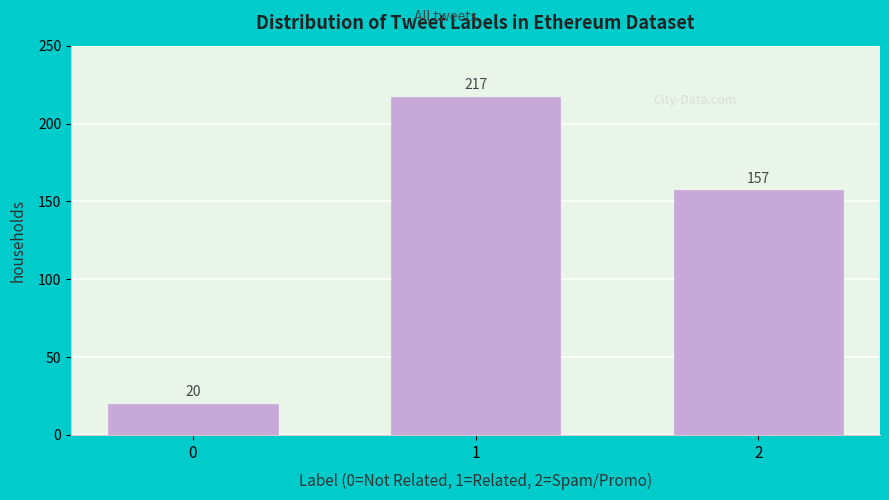

Reading left to right, extract all data points from this chart.

0=20	1=217	2=157